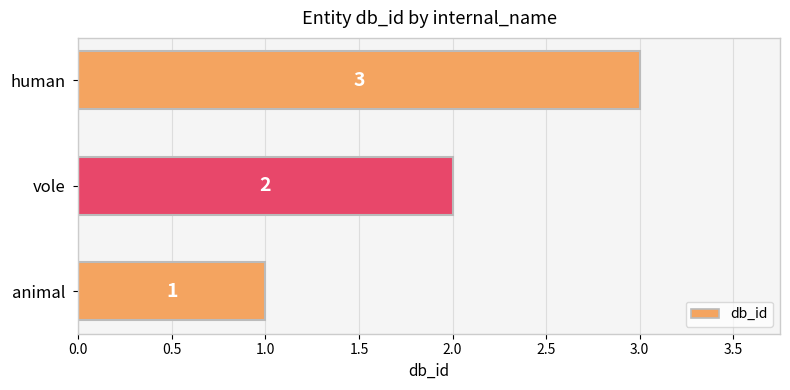

True or false: the data shows 2 at animal.

False